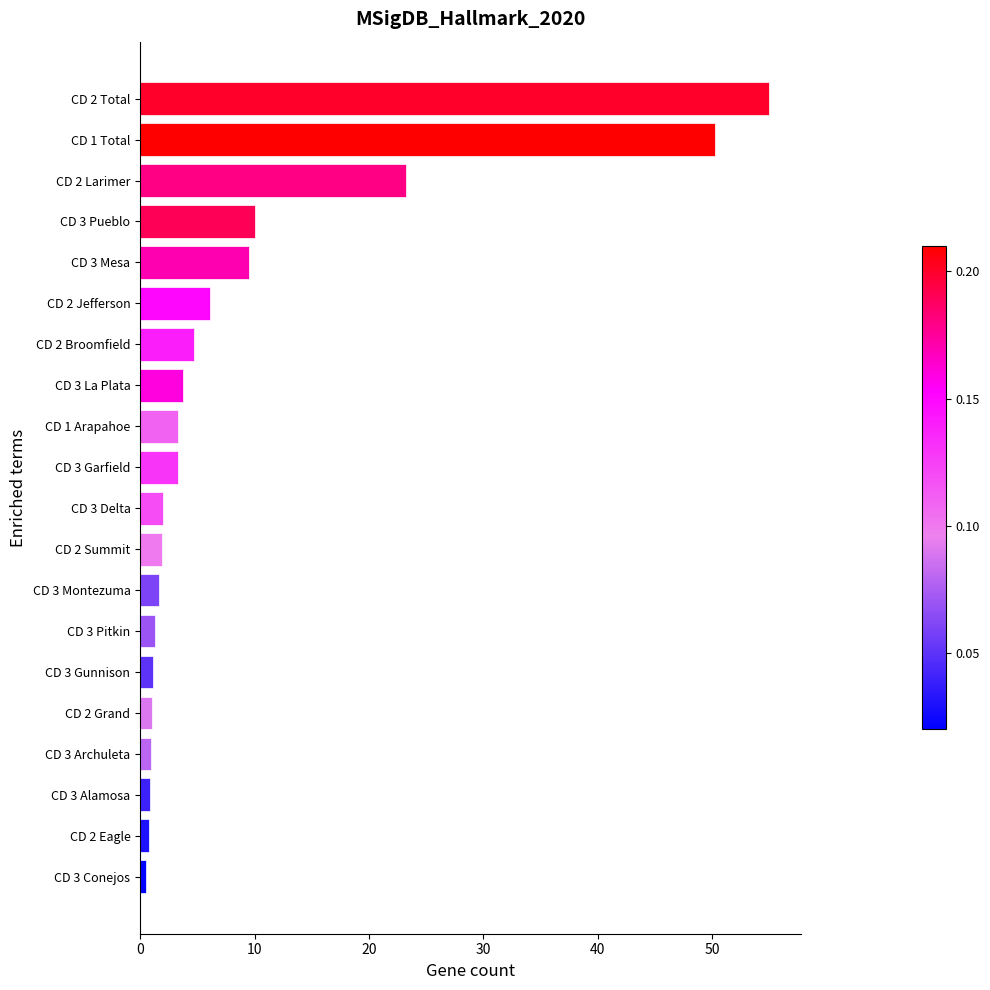

At which label is the value closest to 27?

CD 2 Larimer